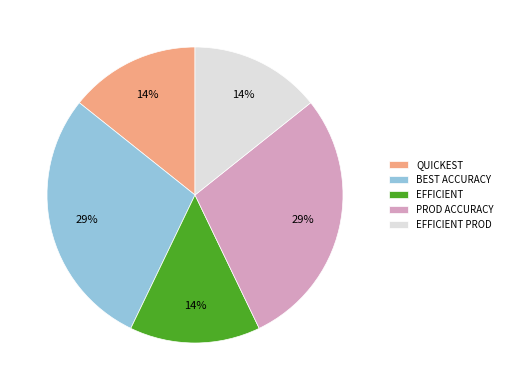

To the nearest percent, what percentage of the pie is EFFICIENT PROD?

14%